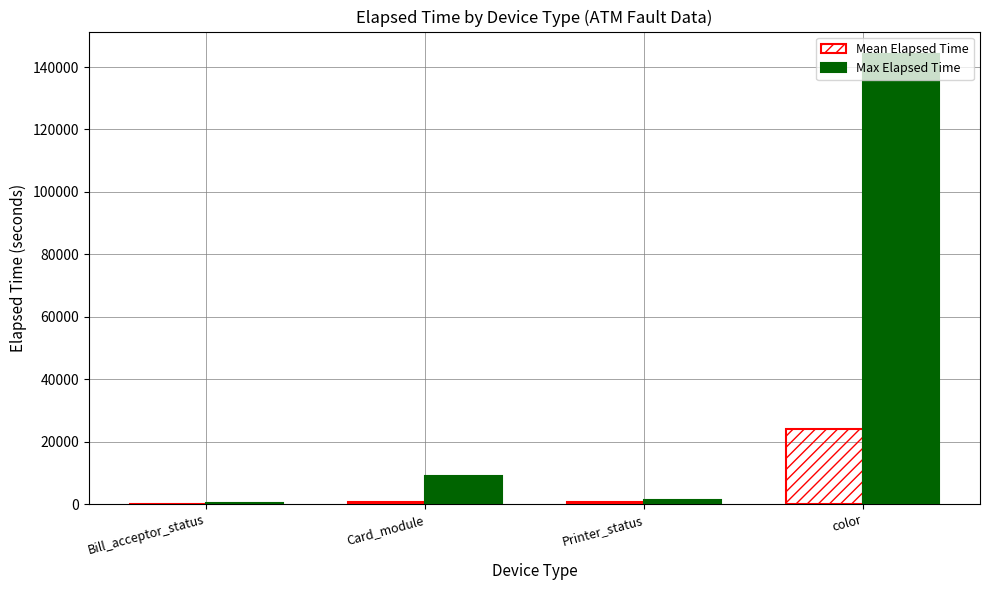

At which category is the sum across all series the highest?

color